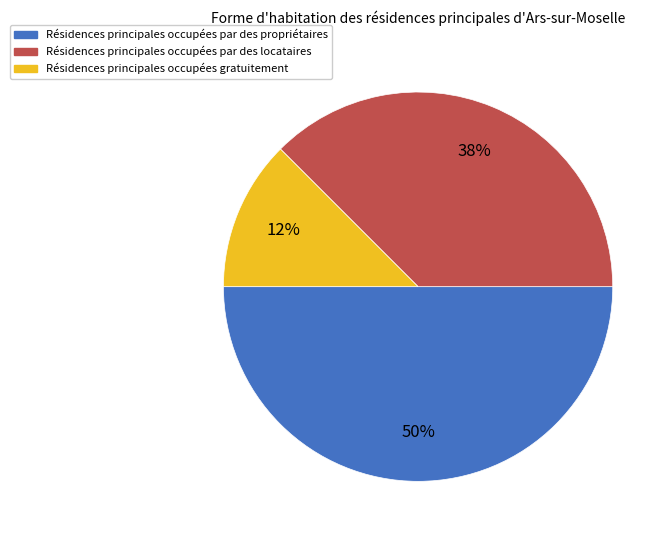

To the nearest percent, what is the average slice percentage?

33%